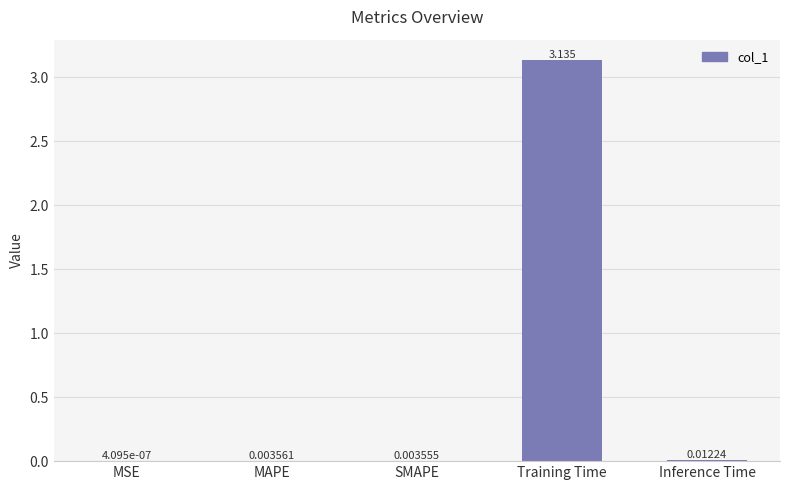

At which category does the chart reach its peak across all series?

Training Time